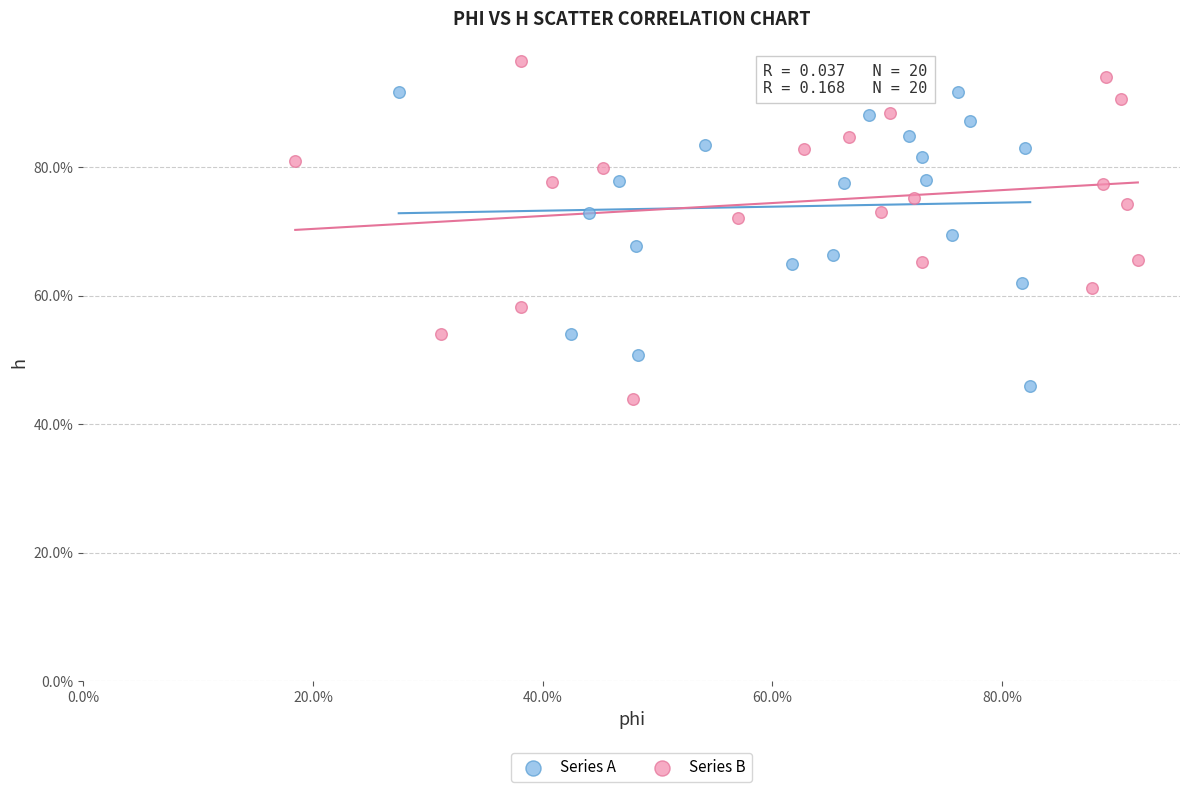

What are all the series names shown in the legend?

Series A, Series B